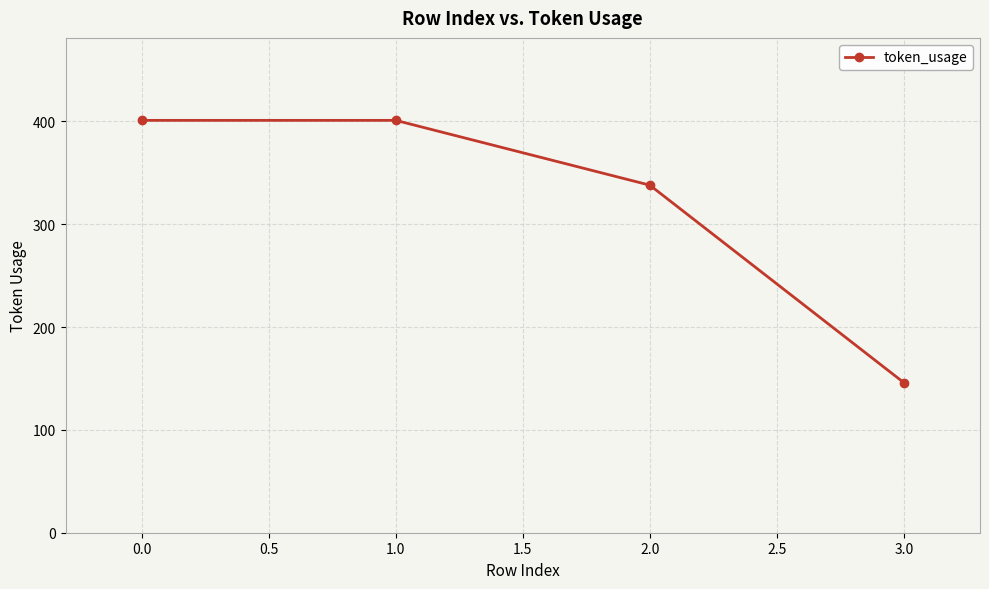

What position from the right is 1.0?

3